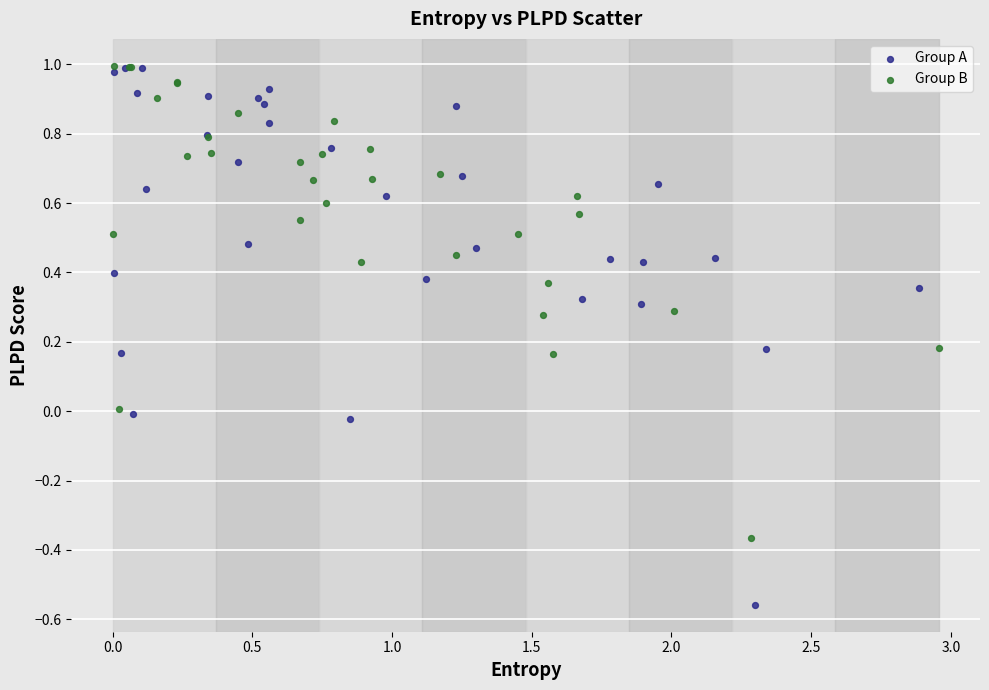

Which series contains the lowest Y value?

Group A